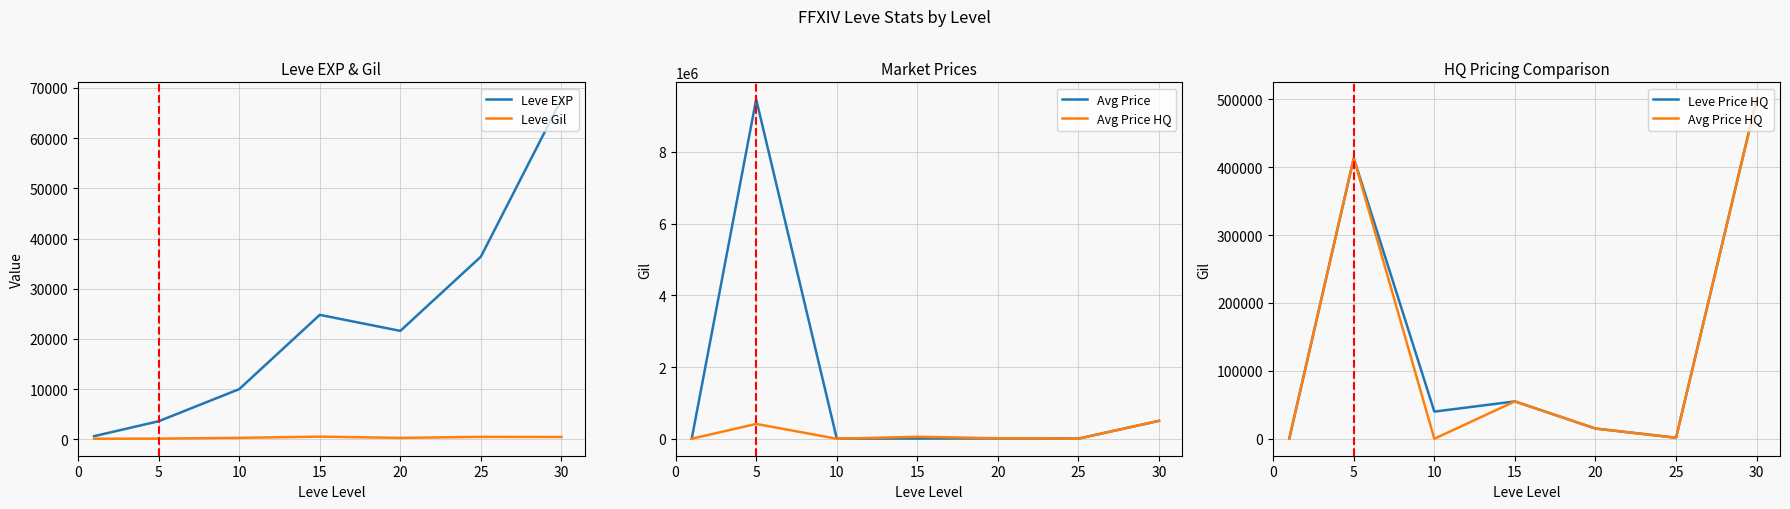

True or false: Avg Price has a value of 10503.5 at 20.

True